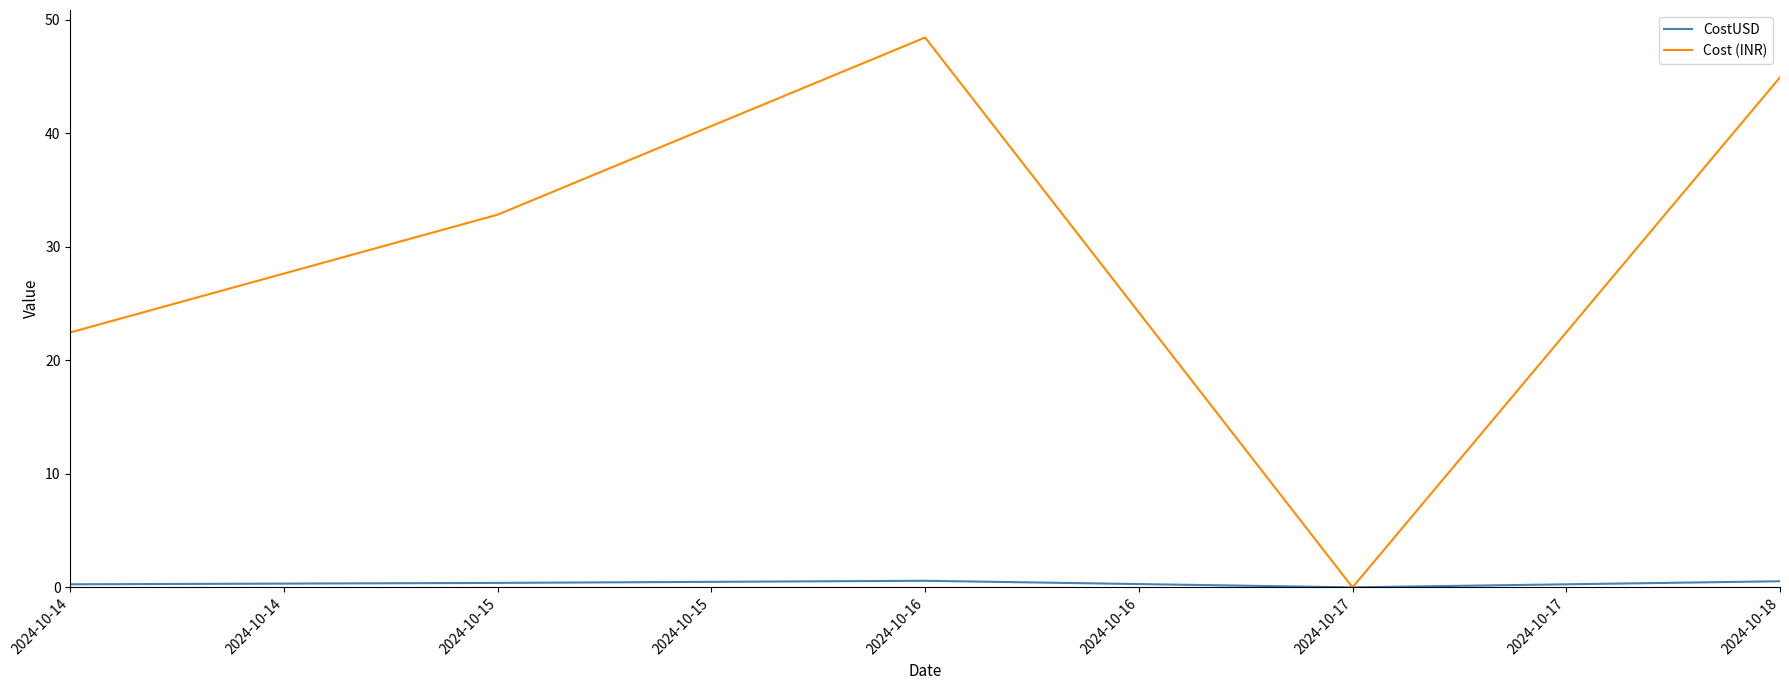

Is the value of CostUSD at 2024-10-16 greater than the value of Cost (INR) at 2024-10-16?

No